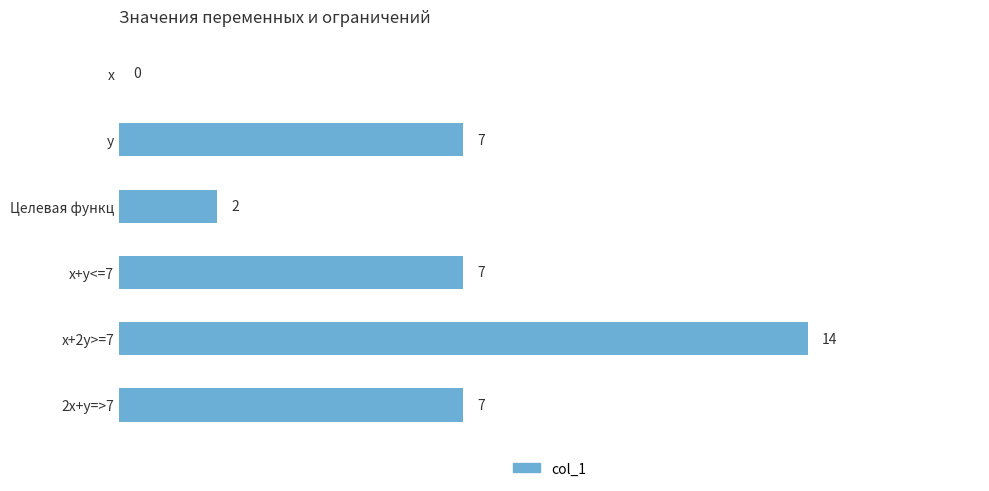

Reading top to bottom, transcribe all the data shown in this chart.

x=0	y=7	Целевая функц=2	x+y<=7=7	x+2y>=7=14	2x+y=>7=7